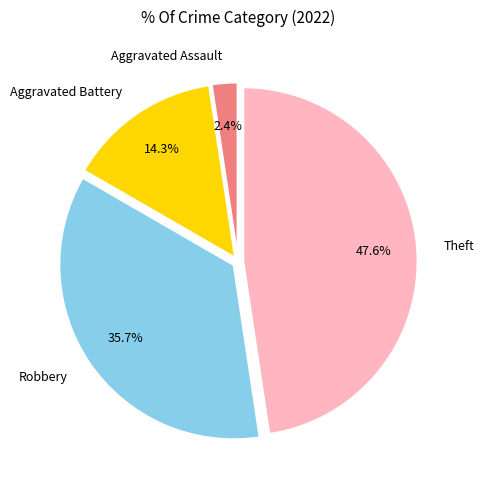

How many segments does this pie chart have?

4